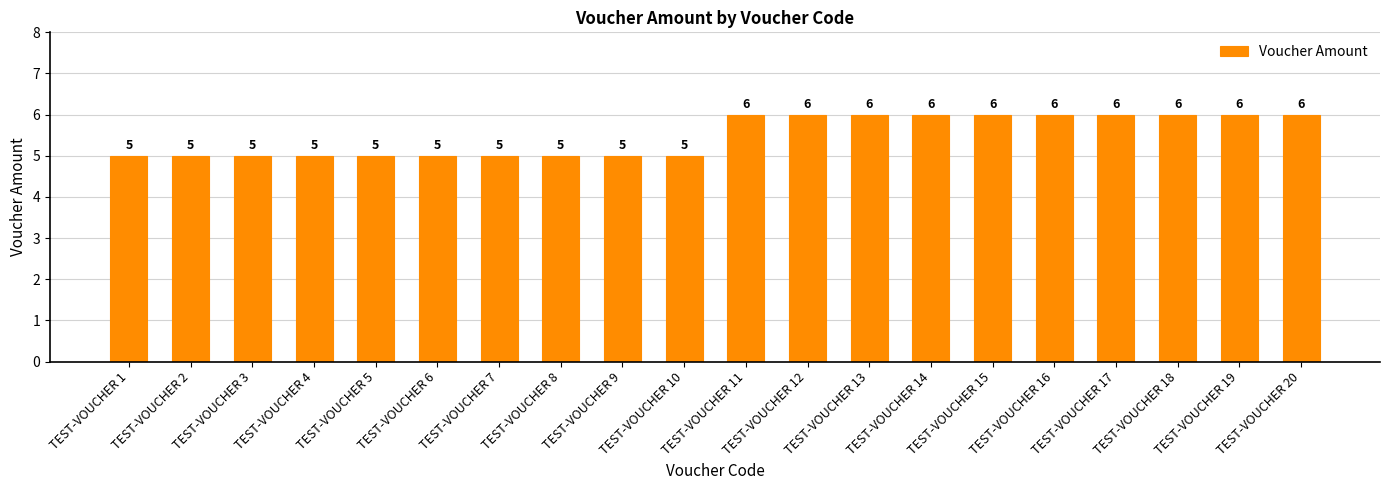

How many values are between 5 and 6?

20